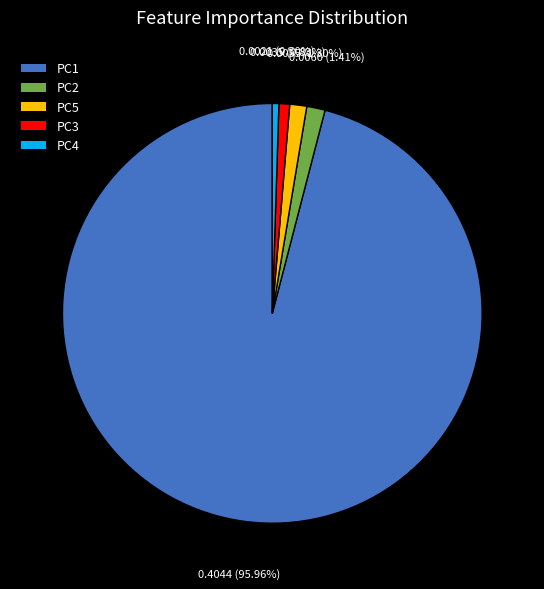

True or false: PC4 accounts for 11% of the total.

False